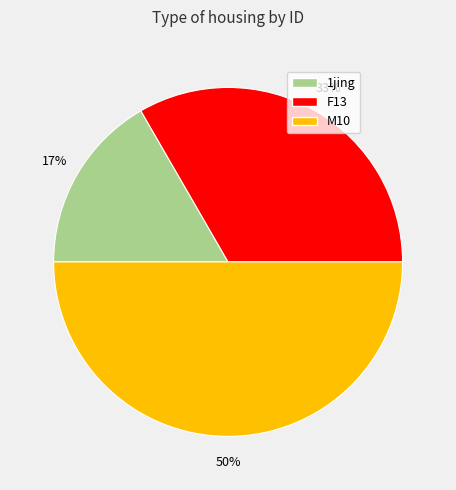

What percentage is the M10 slice, to the nearest percent?

50%